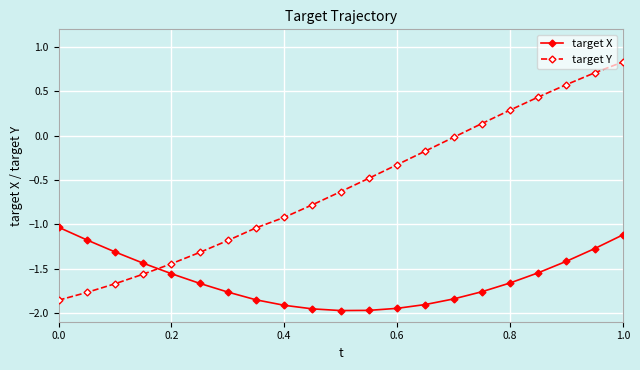

Rank the series by their maximum value, from highest to lowest.

target Y, target X